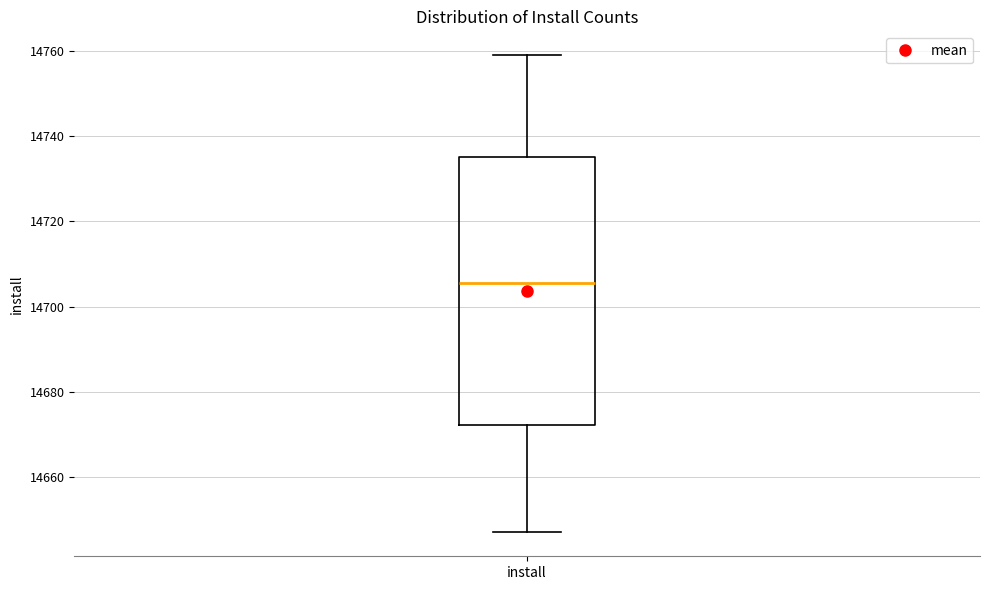

Transcribe this box plot: give where the median line is, the range the box spans, and where the two whiskers end, as read against the y-axis. The values are not printed on the chart, so give them approximately, as read against the axis.

median 14706, box 14672 to 14736, whiskers 14648 to 14760